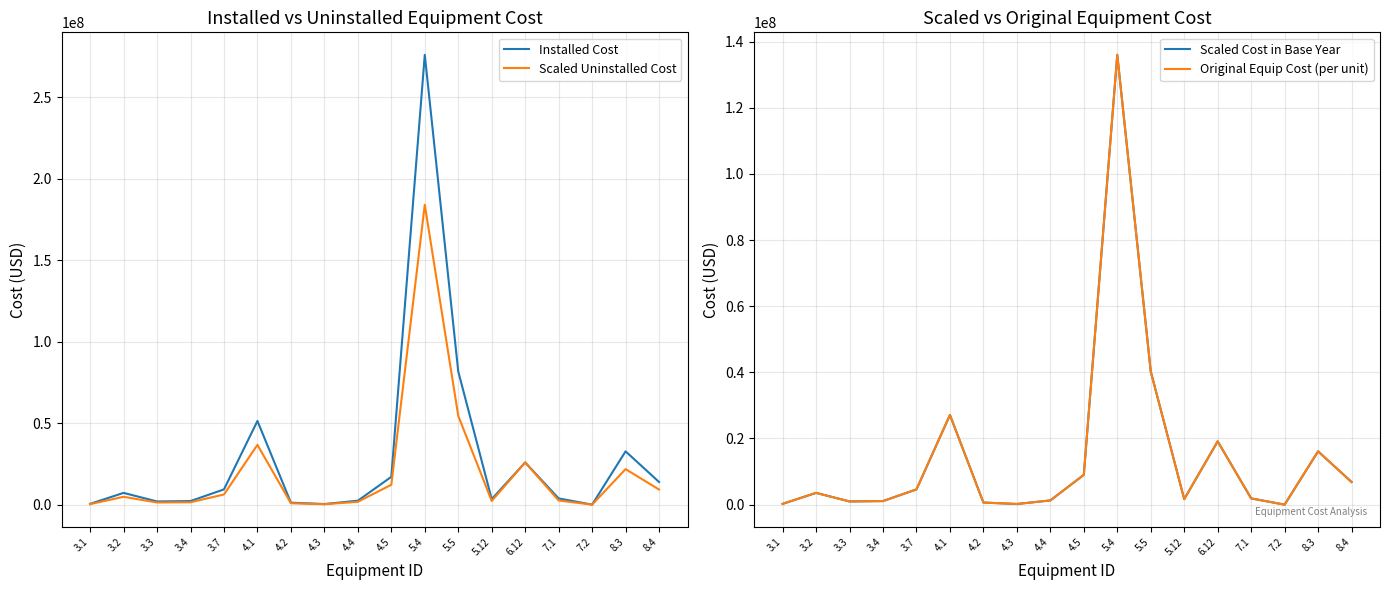

Where is the first local maximum for Installed Cost?

3.2